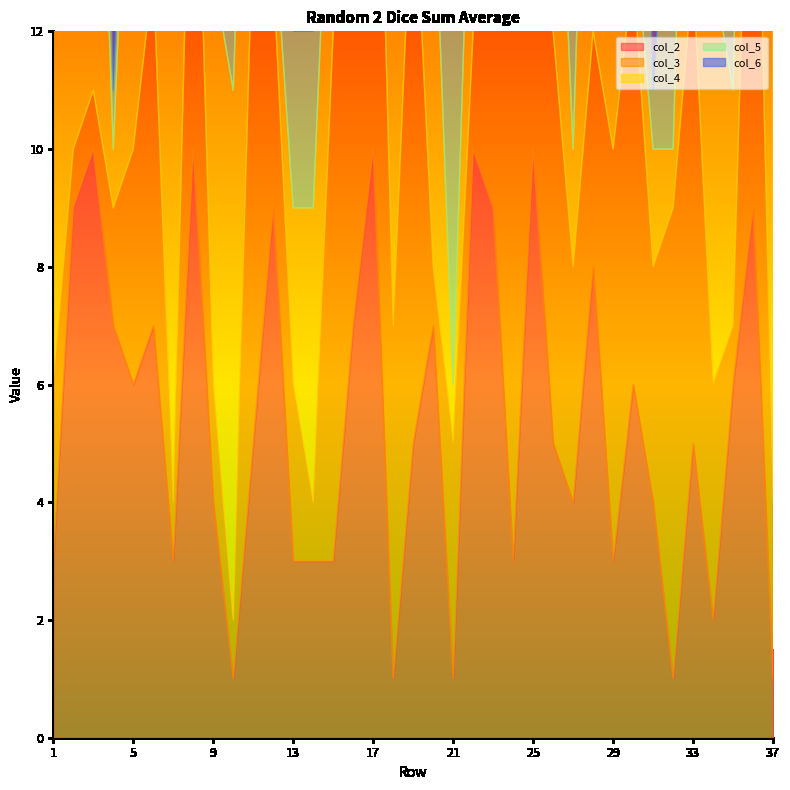

Which series changed the most between 2 and 20?

col_4